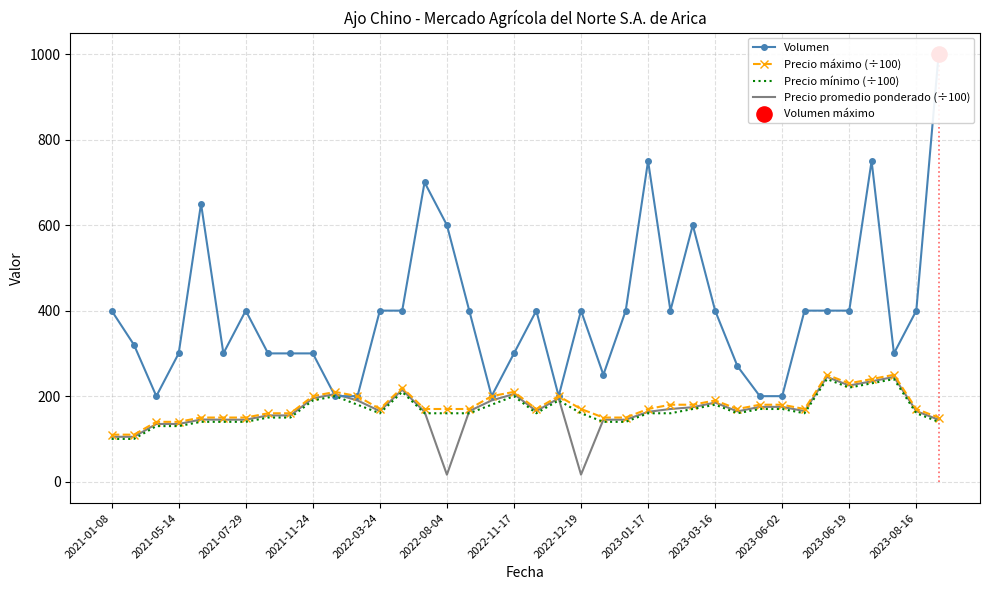

What are all the series names shown in the legend?

Volumen, Precio máximo (÷100), Precio mínimo (÷100), Precio promedio ponderado (÷100)